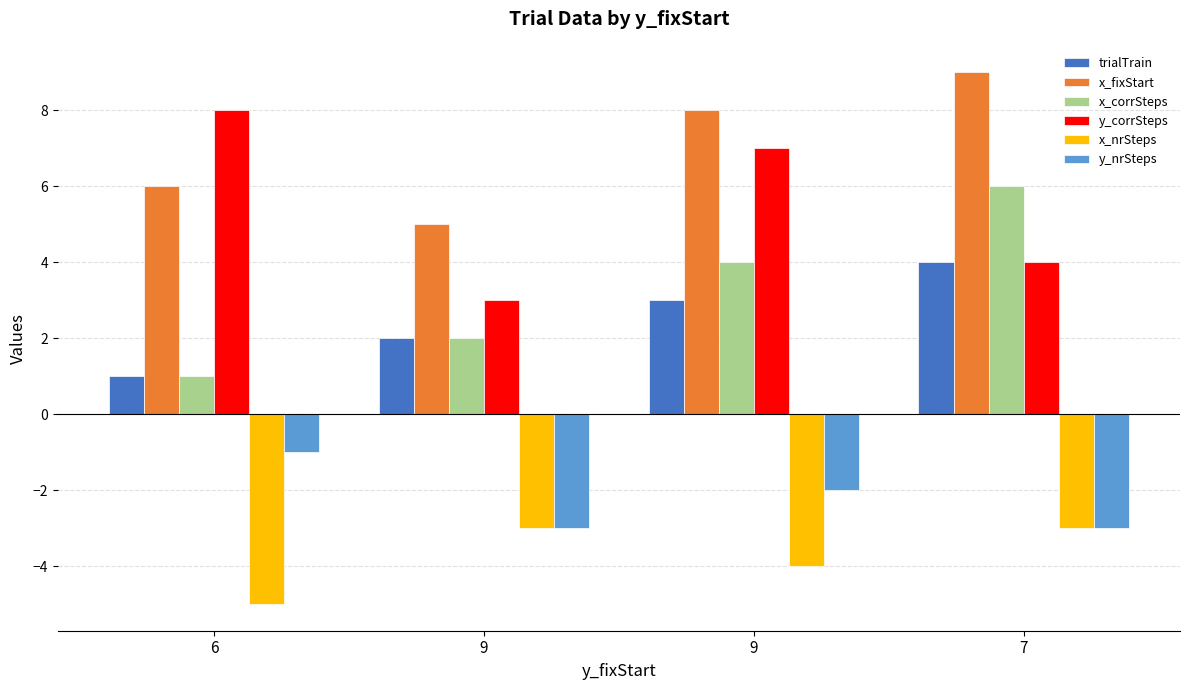

Count the number of data series in this chart.

6